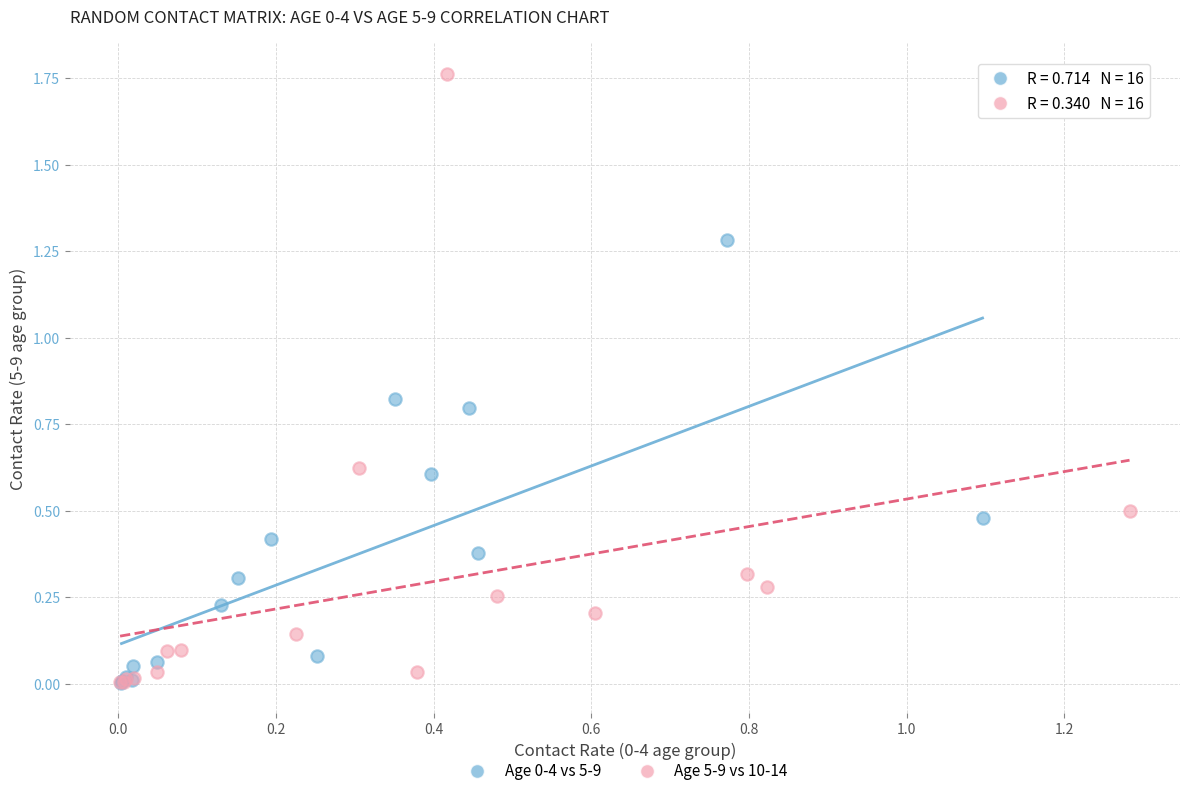

Which series reaches the maximum Y coordinate?

Age 5-9 vs 10-14